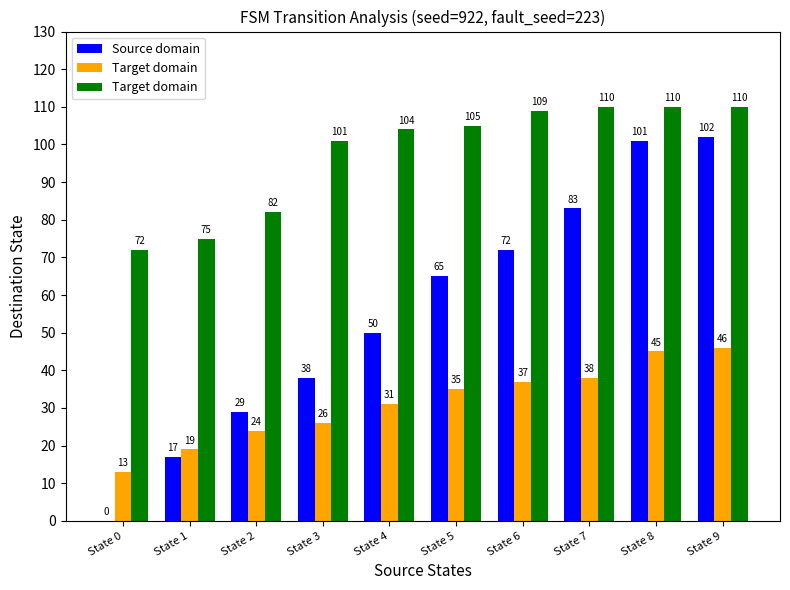

What is the sum of all Source domain values?

557